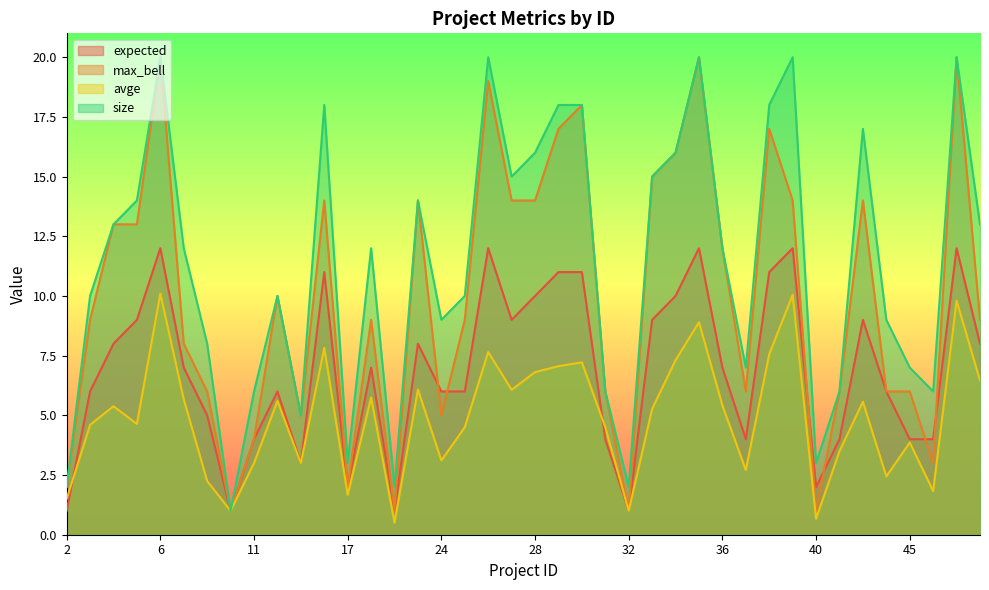

Where does the expected series first go above 7?

4